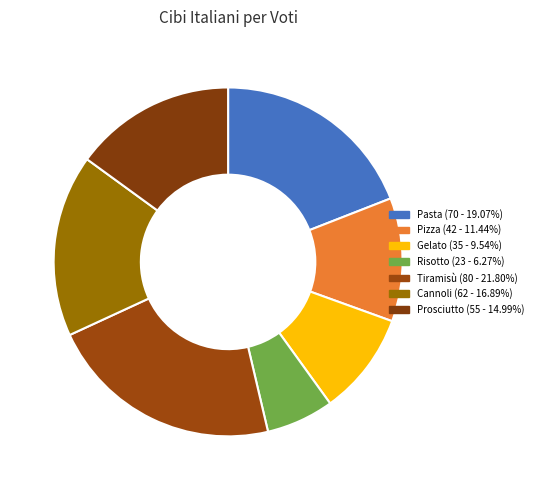

What is the ratio of the value at Pasta to the value at Prosciutto?

1.3